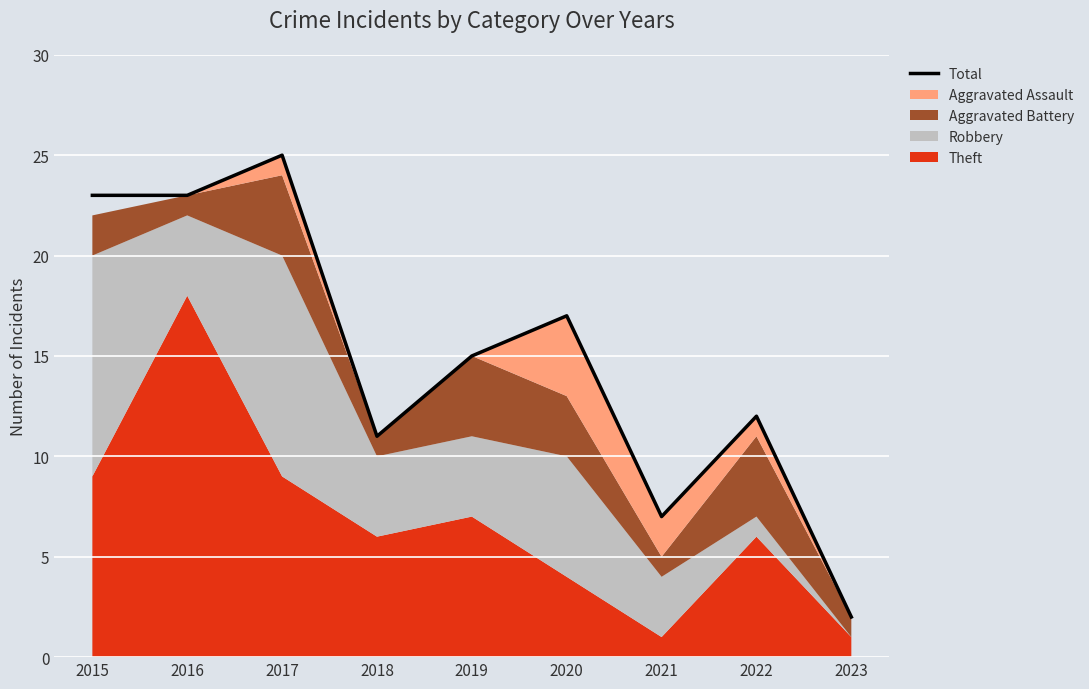

Which label corresponds to the smallest value in the chart?

2023